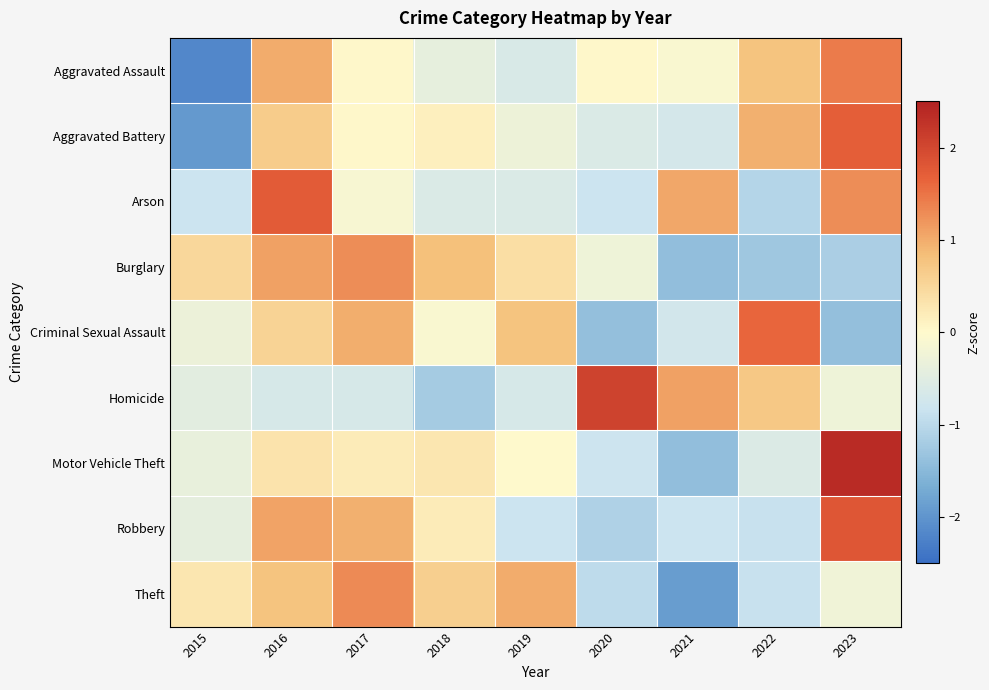

Reading right to left, list all the values displayed in this chart.

Aggravated Assault: 2023=1.4	2022=0.8	2021=-0.1	2020=0.0	2019=-0.6	2018=-0.4	2017=0.0	2016=1.0	2015=-2.2
Aggravated Battery: 2023=1.7	2022=1.0	2021=-0.7	2020=-0.6	2019=-0.3	2018=0.1	2017=0.0	2016=0.7	2015=-1.9
Arson: 2023=1.3	2022=-1.1	2021=1.0	2020=-0.8	2019=-0.6	2018=-0.6	2017=-0.1	2016=1.7	2015=-0.8
Burglary: 2023=-1.2	2022=-1.3	2021=-1.4	2020=-0.3	2019=0.4	2018=0.8	2017=1.3	2016=1.1	2015=0.5
Criminal Sexual Assault: 2023=-1.4	2022=1.6	2021=-0.7	2020=-1.4	2019=0.8	2018=-0.1	2017=1.0	2016=0.6	2015=-0.3
Homicide: 2023=-0.3	2022=0.7	2021=1.1	2020=2.1	2019=-0.6	2018=-1.2	2017=-0.6	2016=-0.6	2015=-0.5
Motor Vehicle Theft: 2023=2.4	2022=-0.6	2021=-1.4	2020=-0.8	2019=0.0	2018=0.3	2017=0.2	2016=0.3	2015=-0.4
Robbery: 2023=1.8	2022=-0.9	2021=-0.8	2020=-1.1	2019=-0.8	2018=0.2	2017=1.0	2016=1.1	2015=-0.4
Theft: 2023=-0.2	2022=-0.9	2021=-1.9	2020=-1.0	2019=1.0	2018=0.6	2017=1.3	2016=0.8	2015=0.3